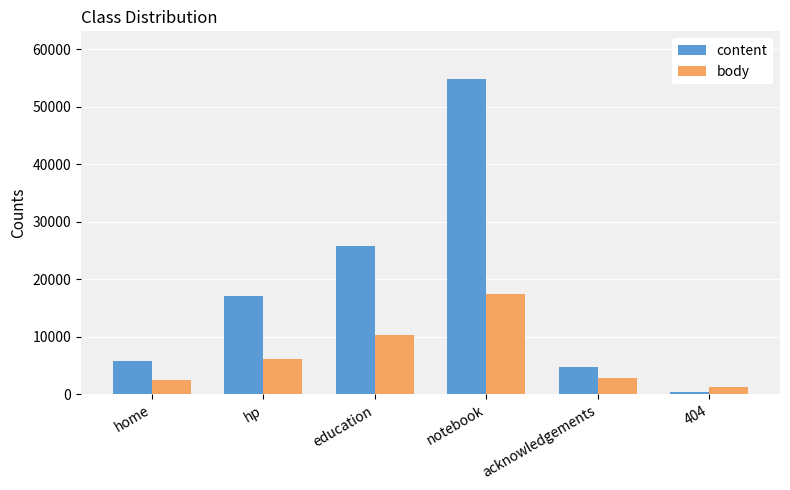

List the labels in order of content value, smallest first.

404, acknowledgements, home, hp, education, notebook